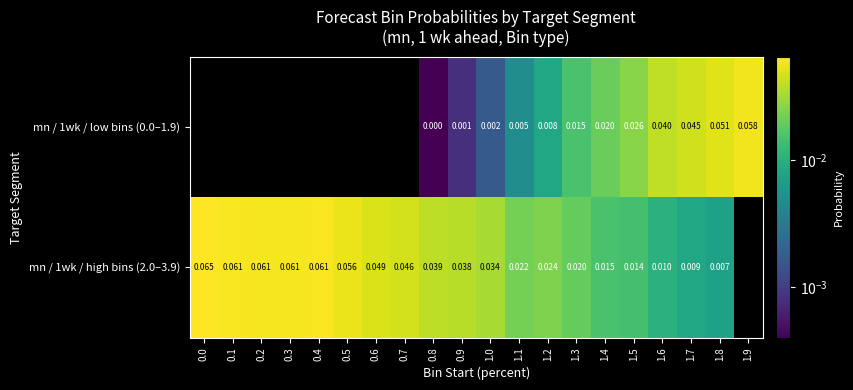

Which has a higher value, 0.9 or 0.6?

0.9